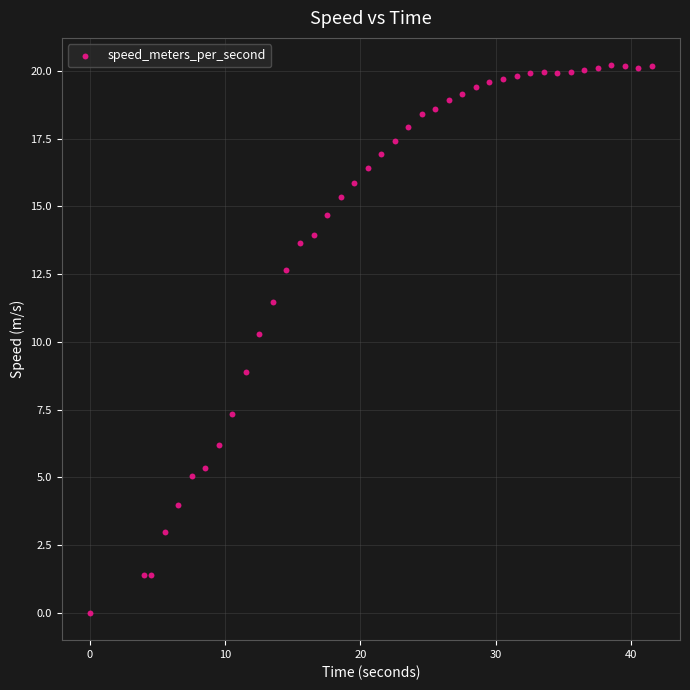

What is the range of Y values (max minus min)?

20.2